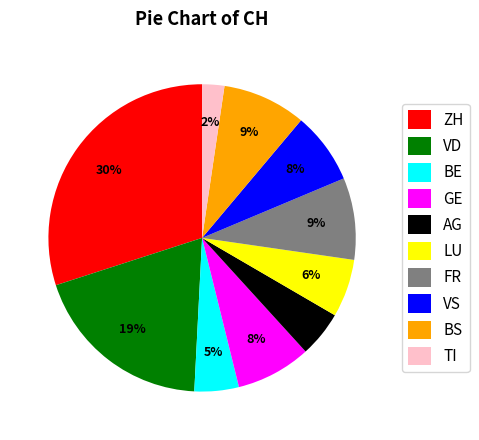

Approximately how many times larger is the value at AG compared to LU?

0.8